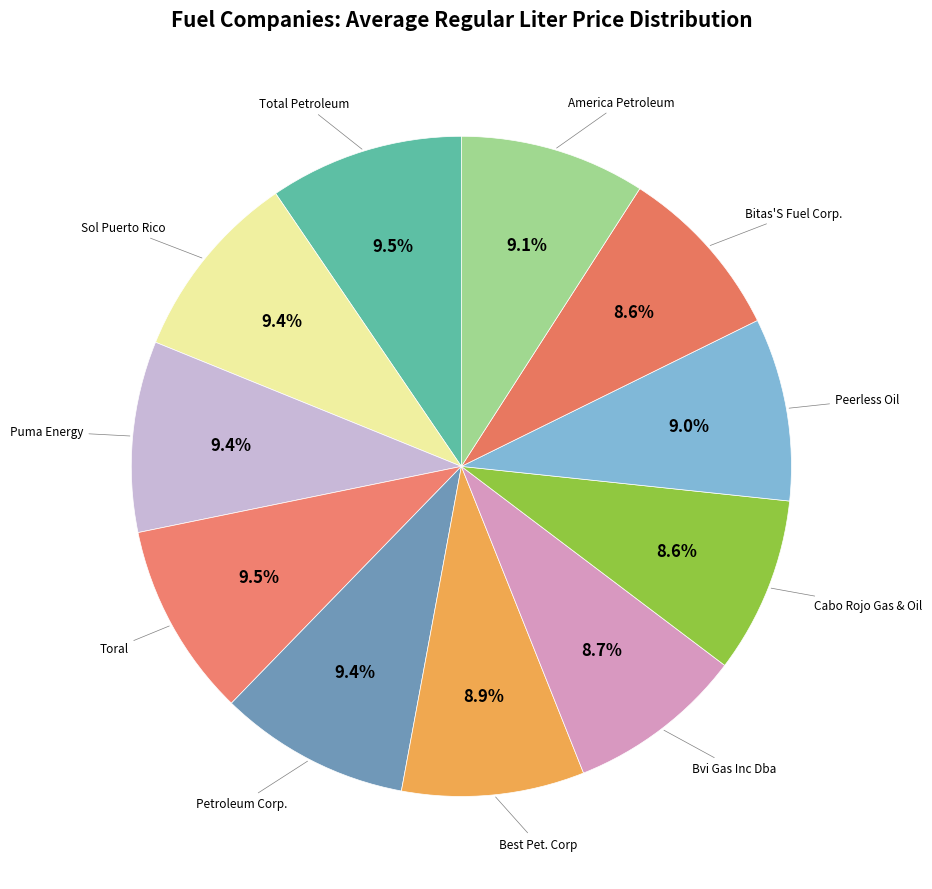

Which category has the biggest portion of the pie?

Toral